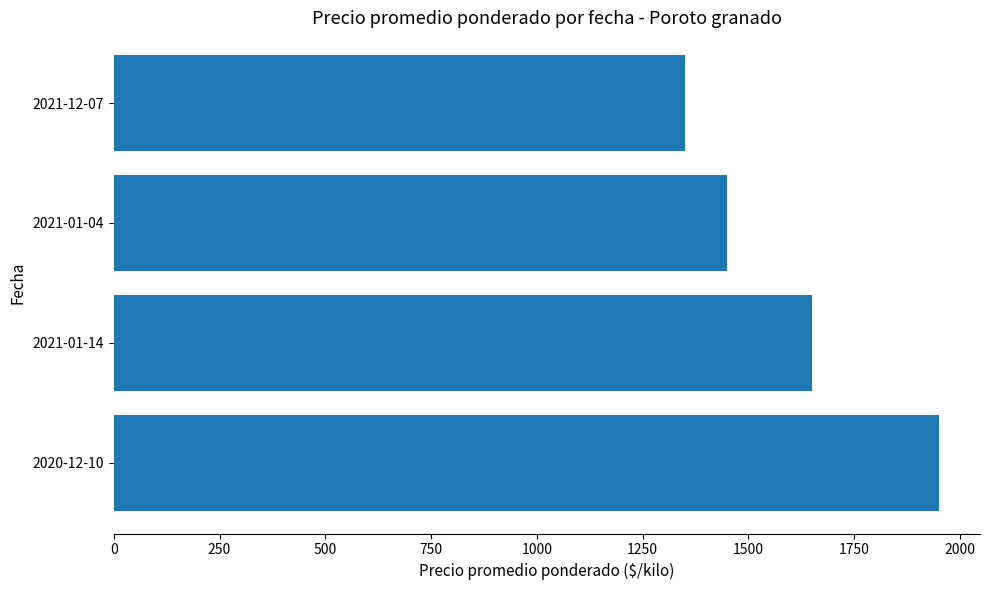

What is the greatest value displayed?

1950